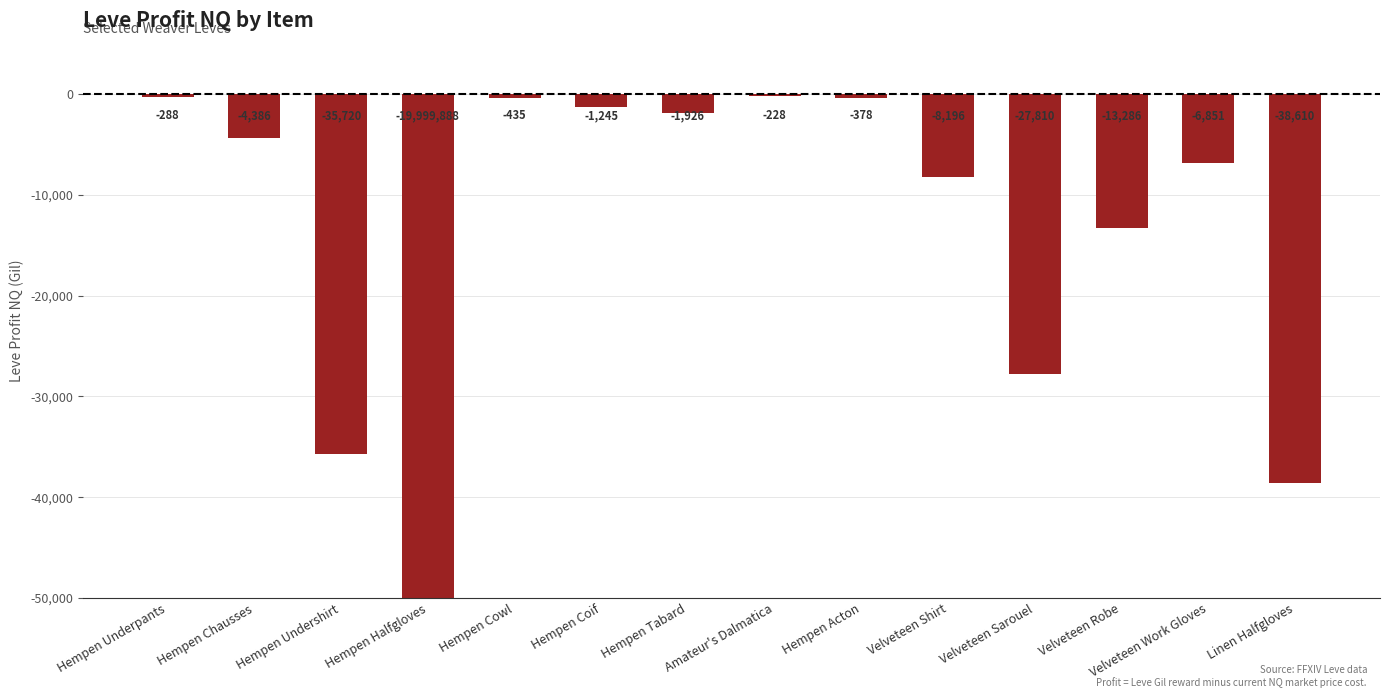

Is it true that the value at Hempen Chausses is -6181.3?

False